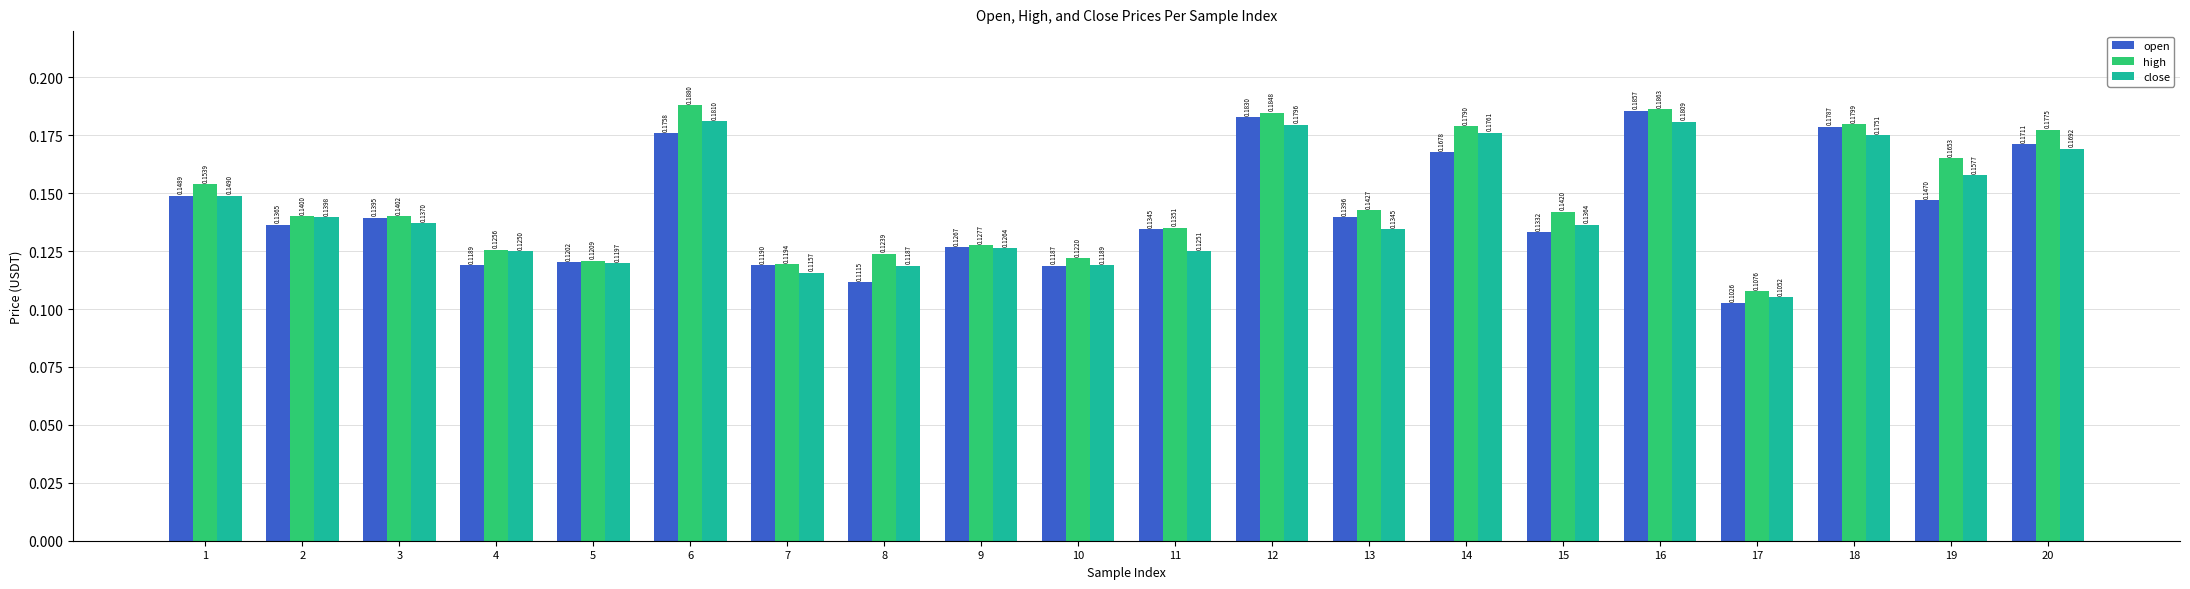

Between 5 and 7, which series saw the biggest shift?

close